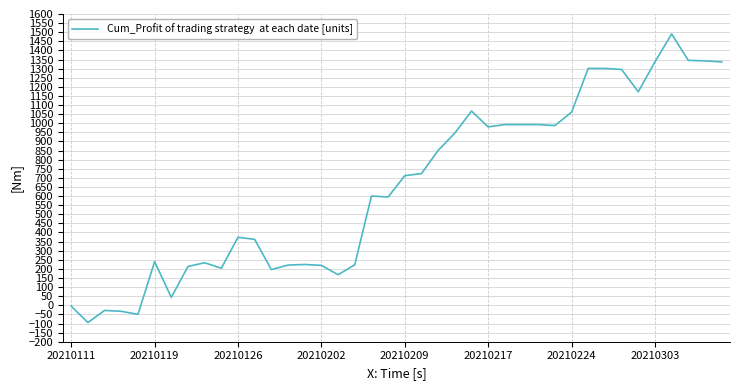

What is the greatest value displayed?

1490.5